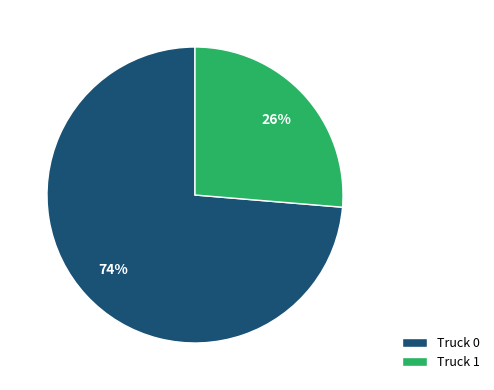

Between Truck 0 and Truck 1, which is larger?

Truck 0